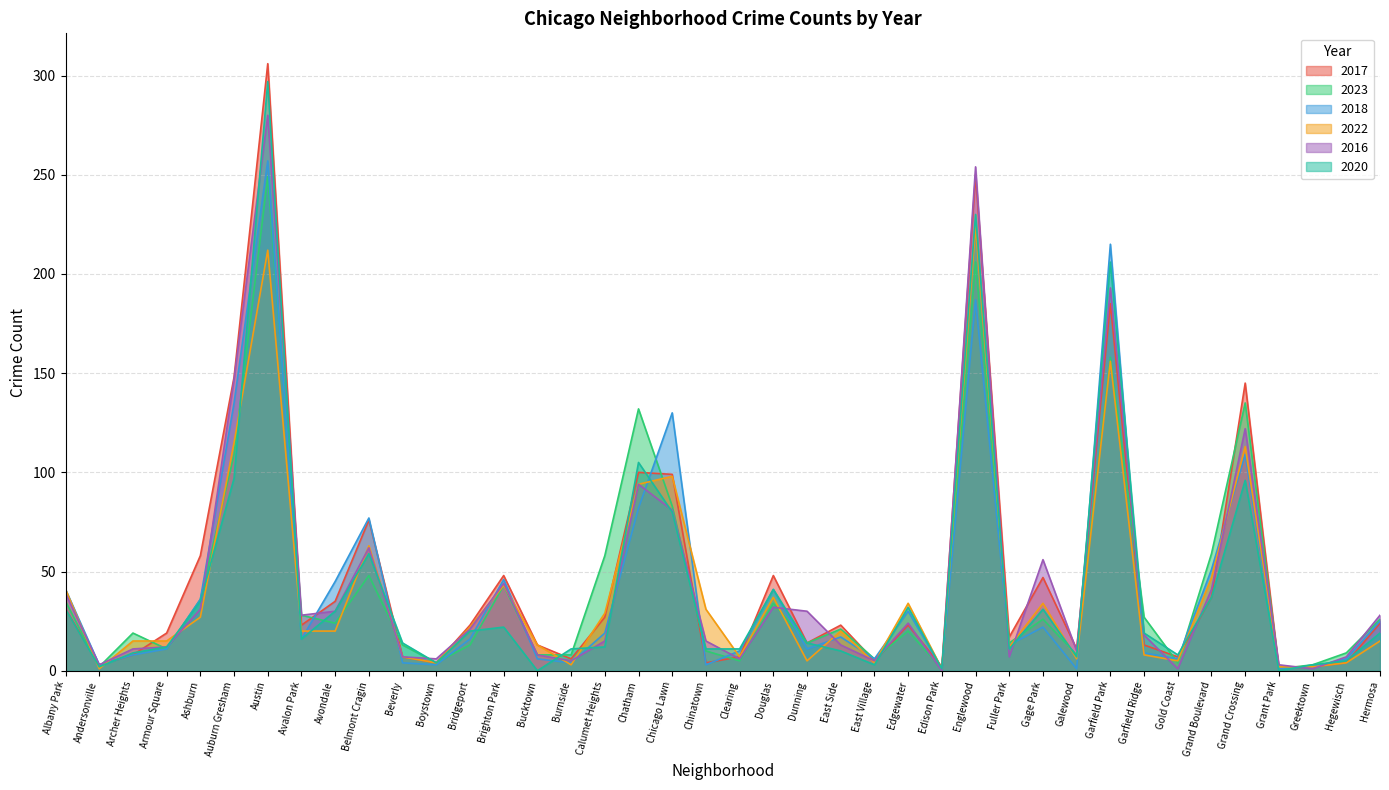

At which label does 2016 reach its minimum?

Edison Park